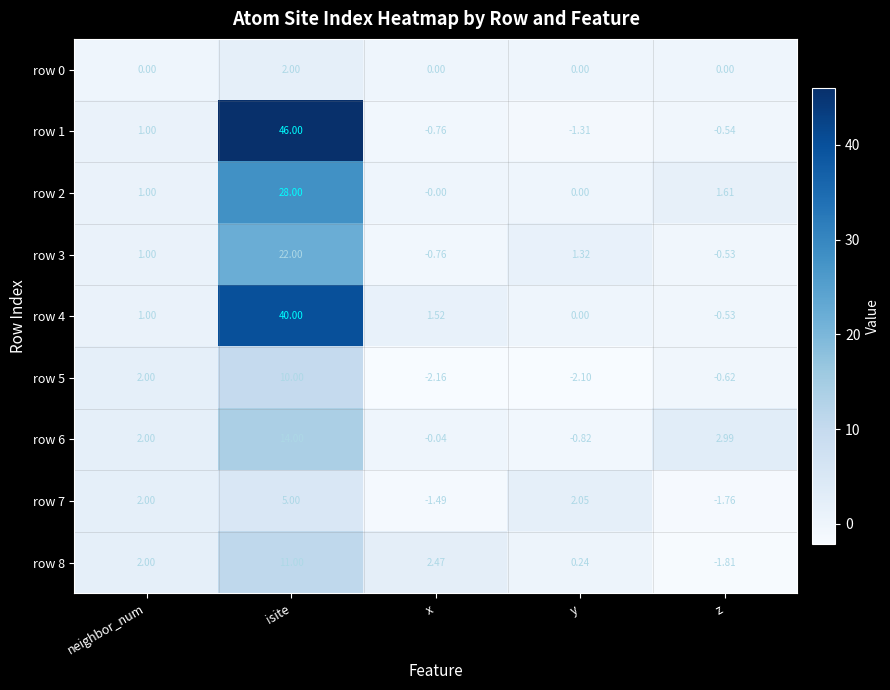

At which category does the chart reach its peak across all series?

isite